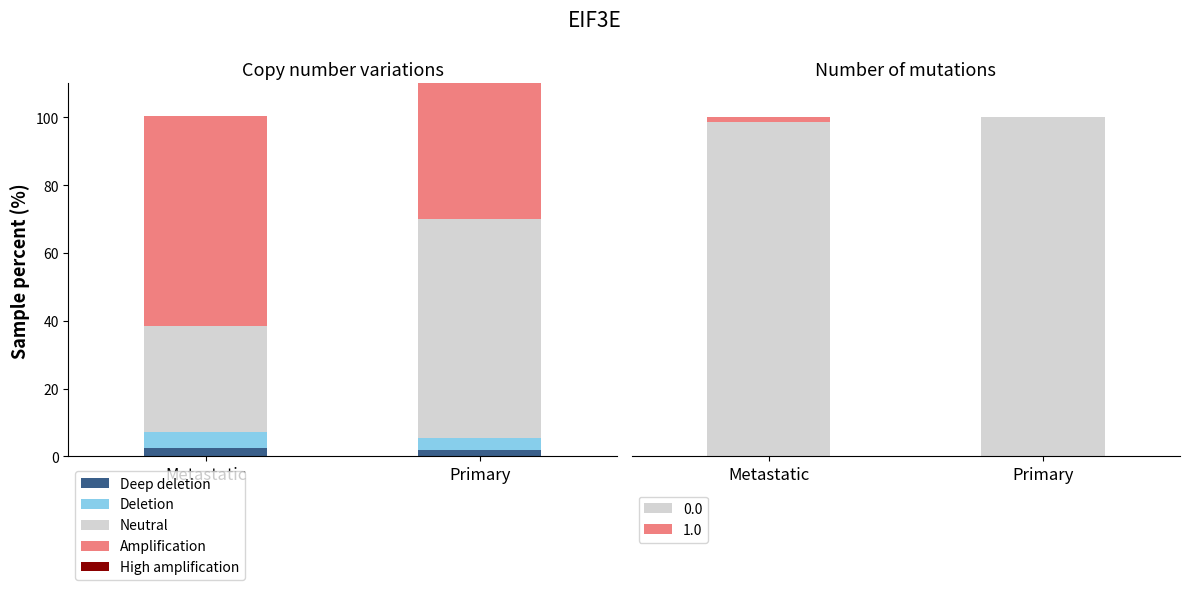

Reading right to left, what are all the values shown in this chart?

Deep deletion: 2.0	2.5
Deletion: 3.5	4.8
Neutral: 64.5	31.2
Amplification: 44.3	61.8
High amplification: 0.0	0.0